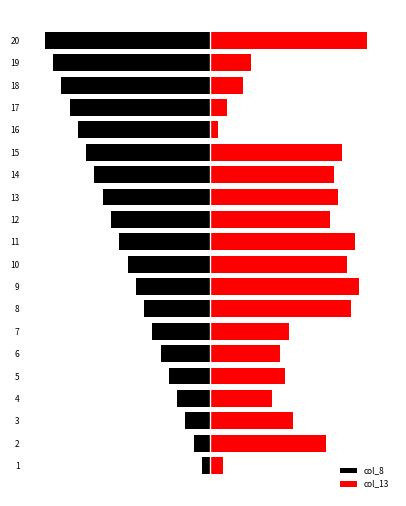

Does the chart contain any negative values?

Yes